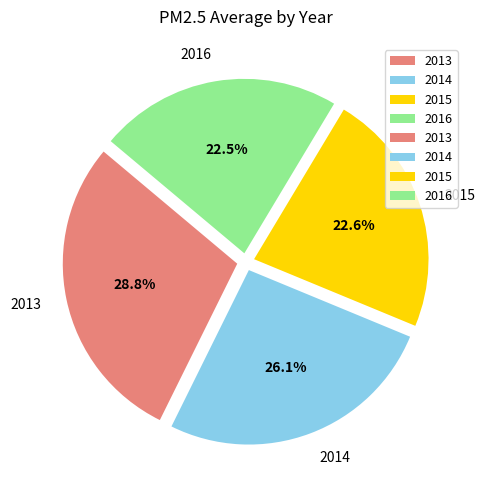

Do 2016 and 2014 together represent more than half of the pie?

No